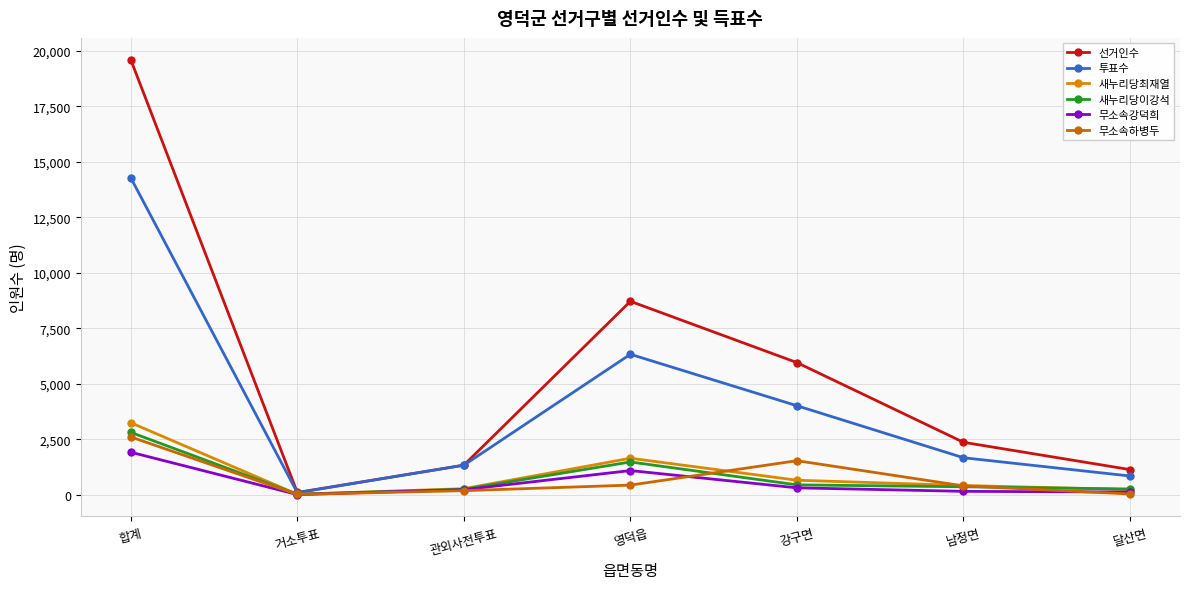

What is the sum of the 새누리당최재열 values at 영덕읍 and 관외사전투표?

1919